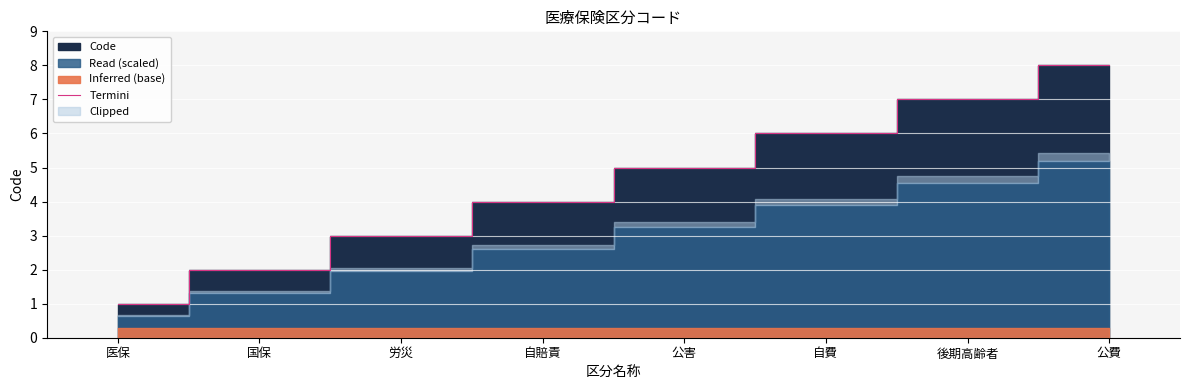

List the labels in order of value, smallest first.

医保, 国保, 労災, 自賠責, 公害, 自費, 後期高齢者, 公費